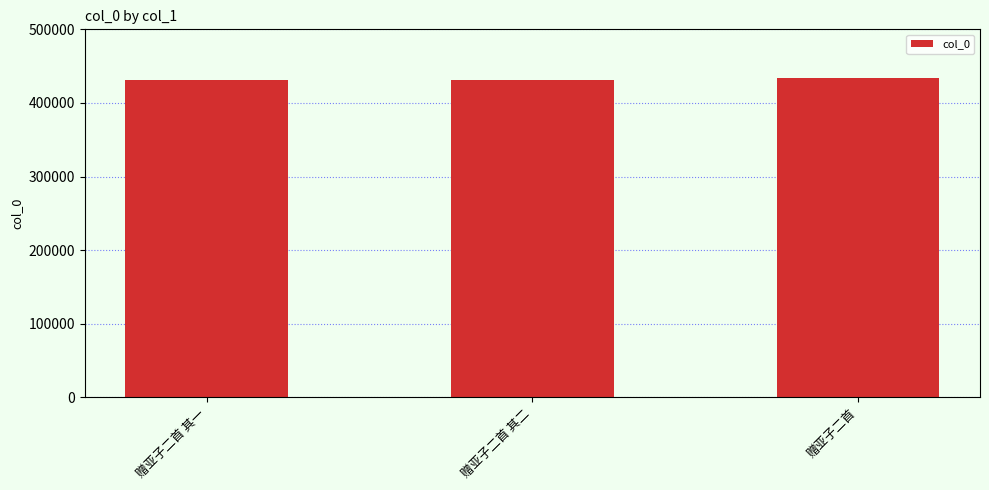

The value at 赠亚子二首 其一 is 644472. True or false?

False